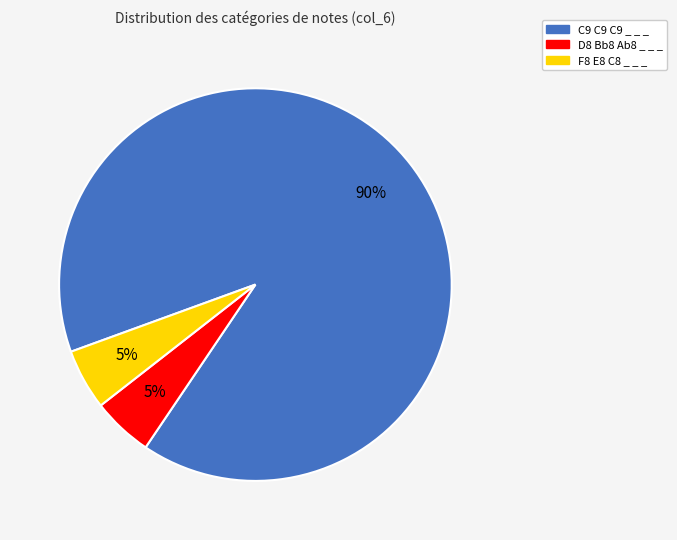

Approximately how many times larger is the value at C9 C9 C9 _ _ _ compared to D8 Bb8 Ab8 _ _ _?

18.0